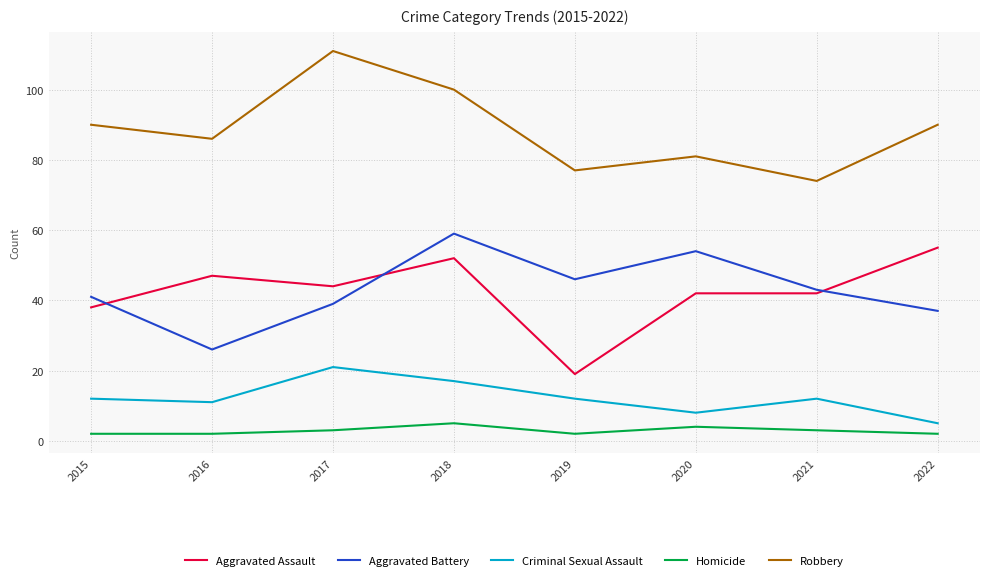

At 2022, list the series in order from smallest to largest.

Homicide, Criminal Sexual Assault, Aggravated Battery, Aggravated Assault, Robbery